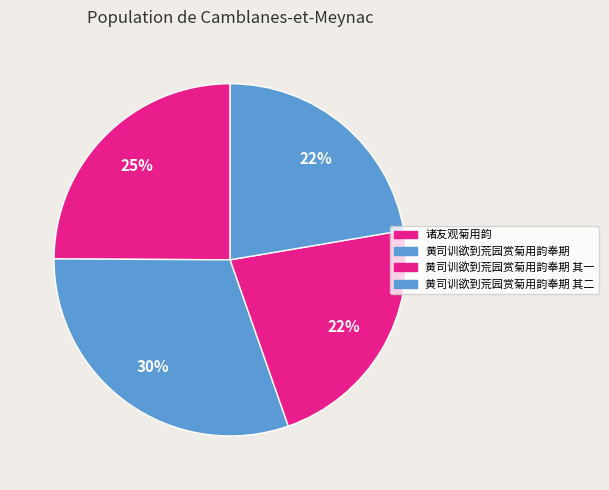

Rank the categories by value from highest to lowest.

黄司训欲到荒园赏菊用韵奉期, 诸友观菊用韵, 黄司训欲到荒园赏菊用韵奉期 其二, 黄司训欲到荒园赏菊用韵奉期 其一